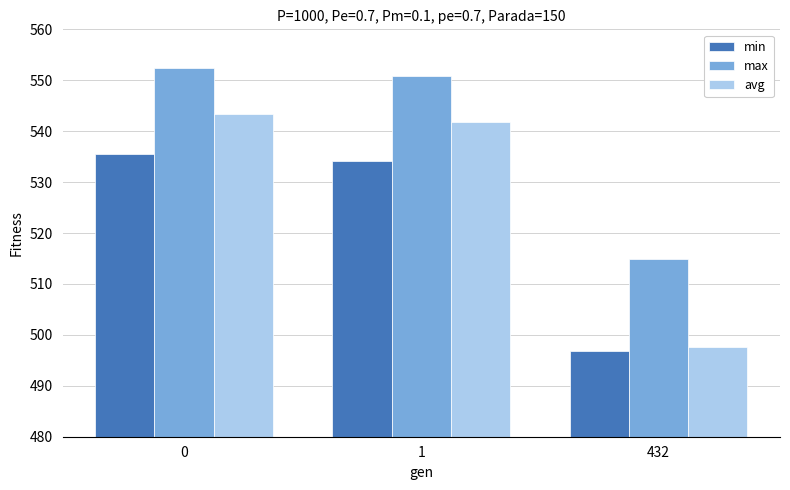

What value does the max series have at 432?

515.0